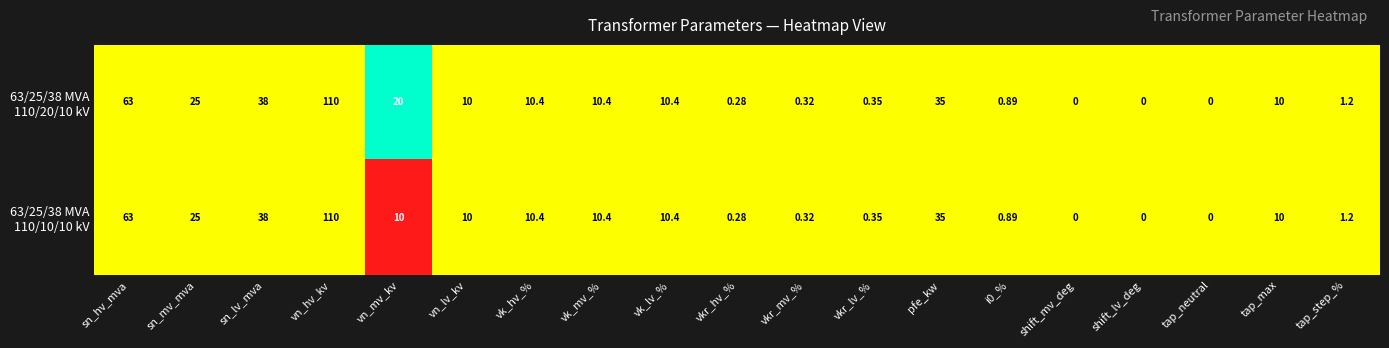

Which category has the highest value across all series?

vn_hv_kv